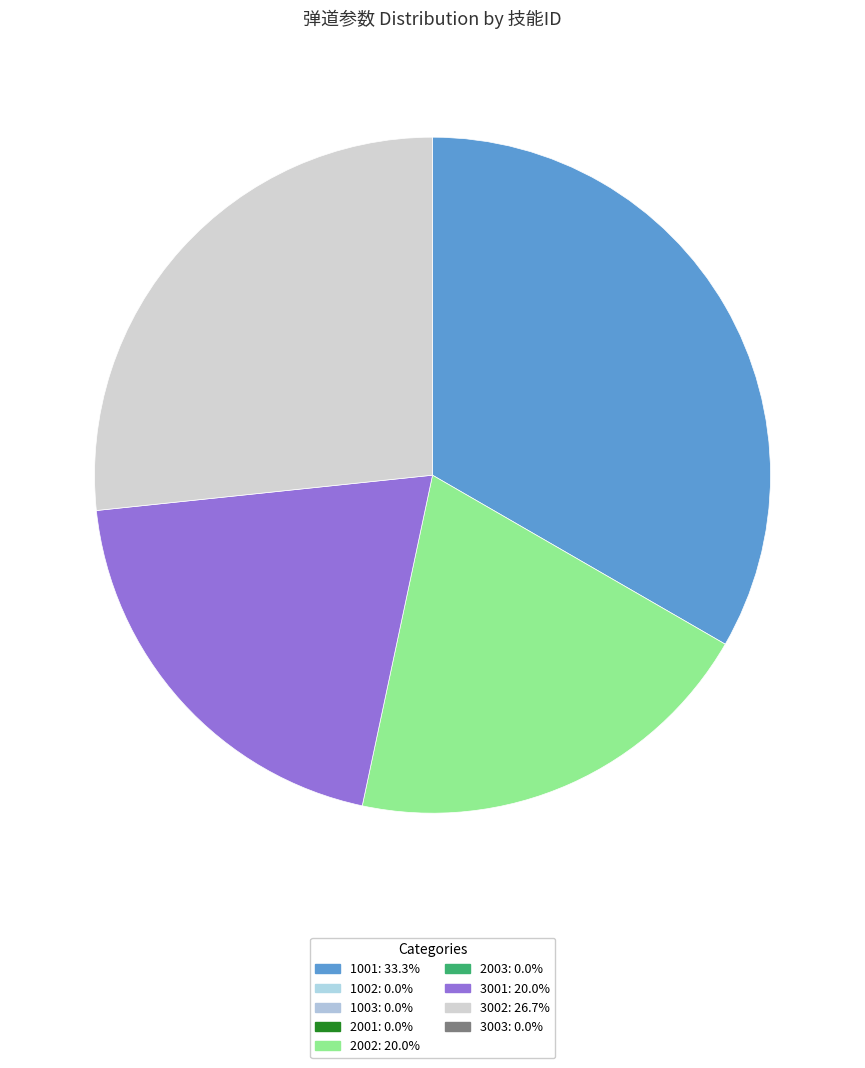

Is there any slice that represents more than half of the pie?

No